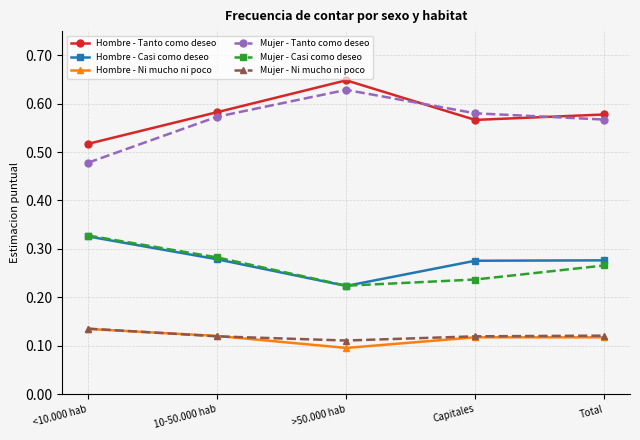

At how many categories does at least one series exceed 0?

5